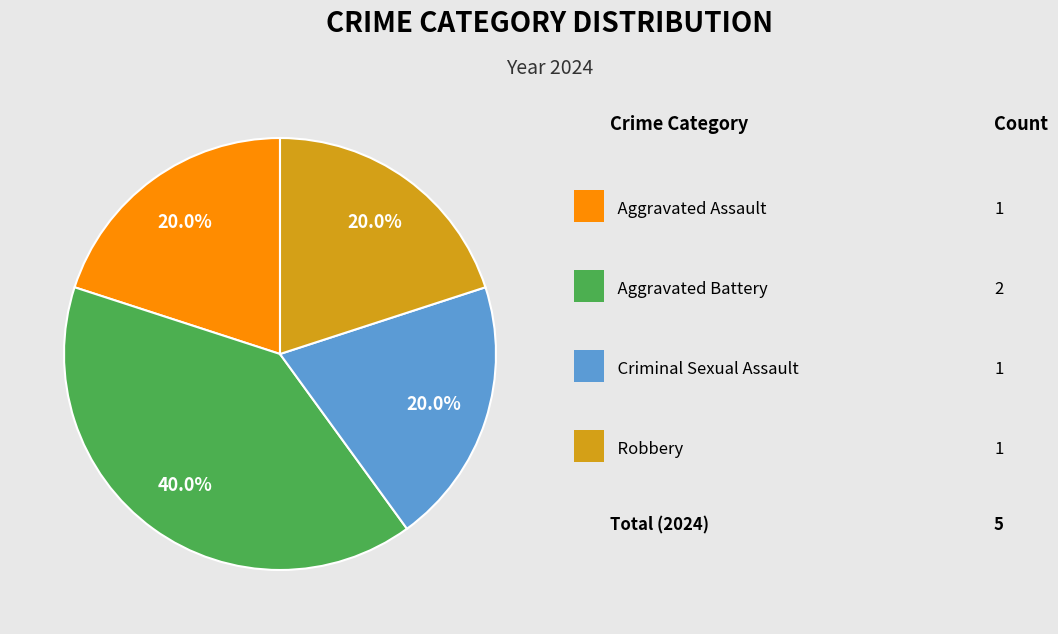

Is there a majority slice in this chart?

No